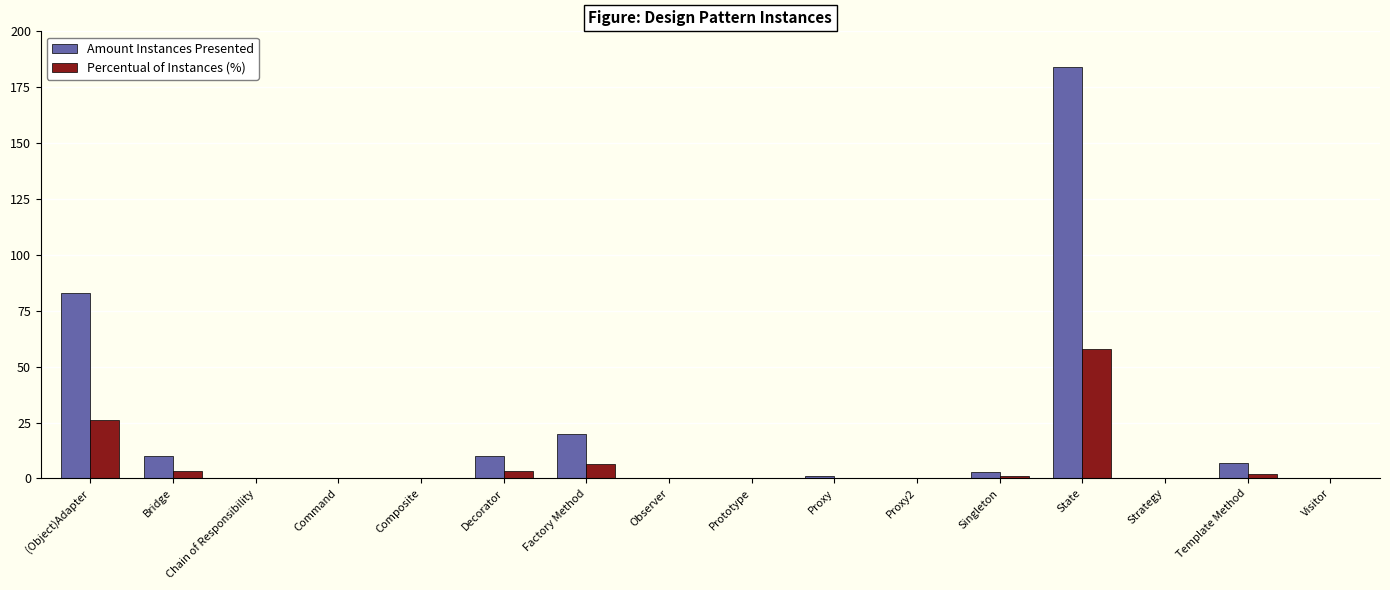

At which category is the sum across all series the highest?

State